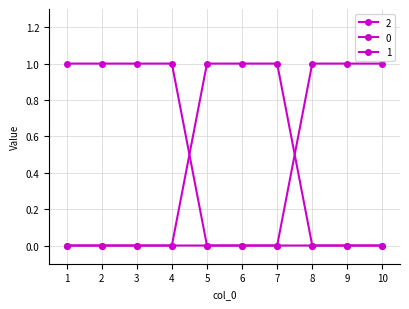

Count the number of data series in this chart.

3